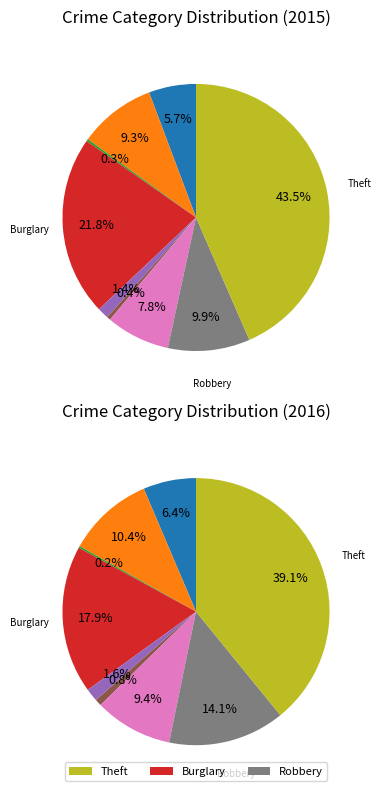

To the nearest percent, what is the difference between the Arson and Aggravated Assault slice percentages?

5%